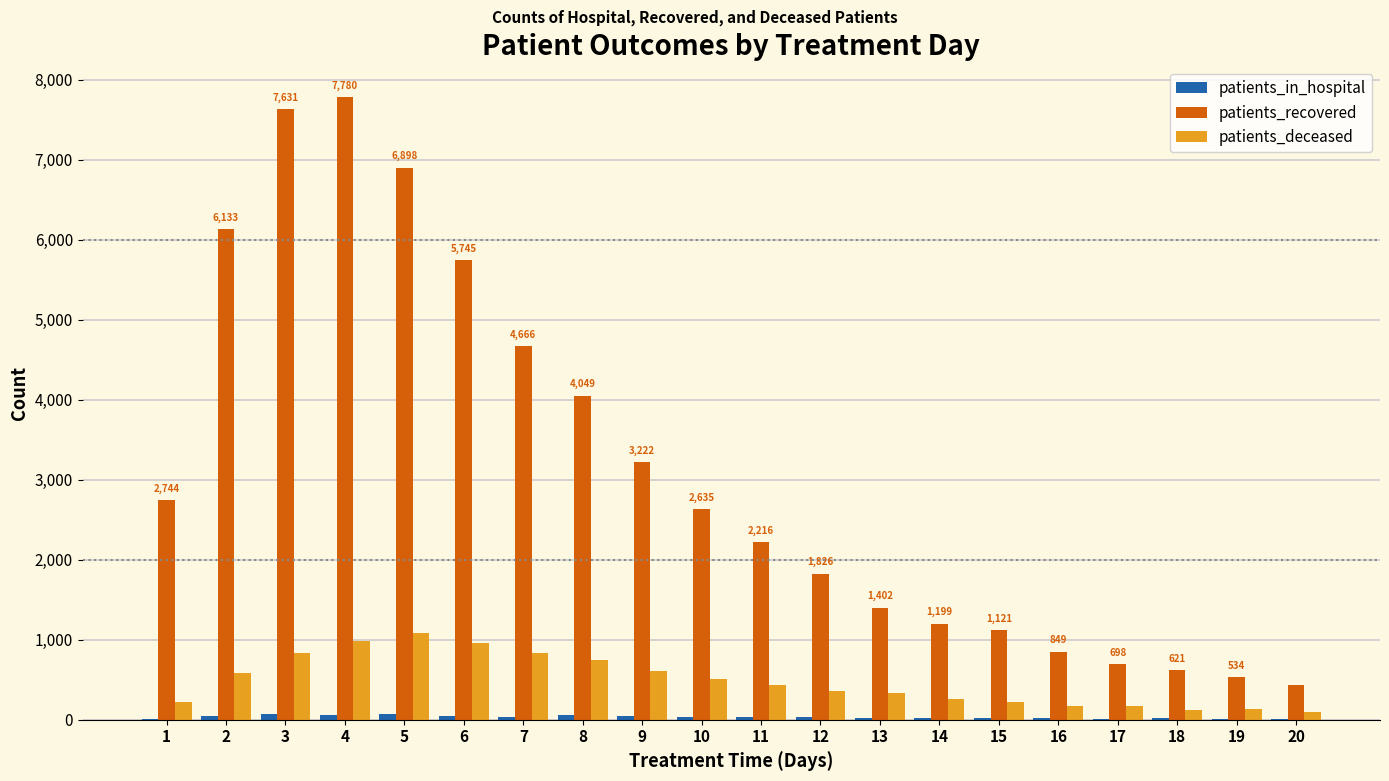

What is the sum of all patients_recovered values?

62408